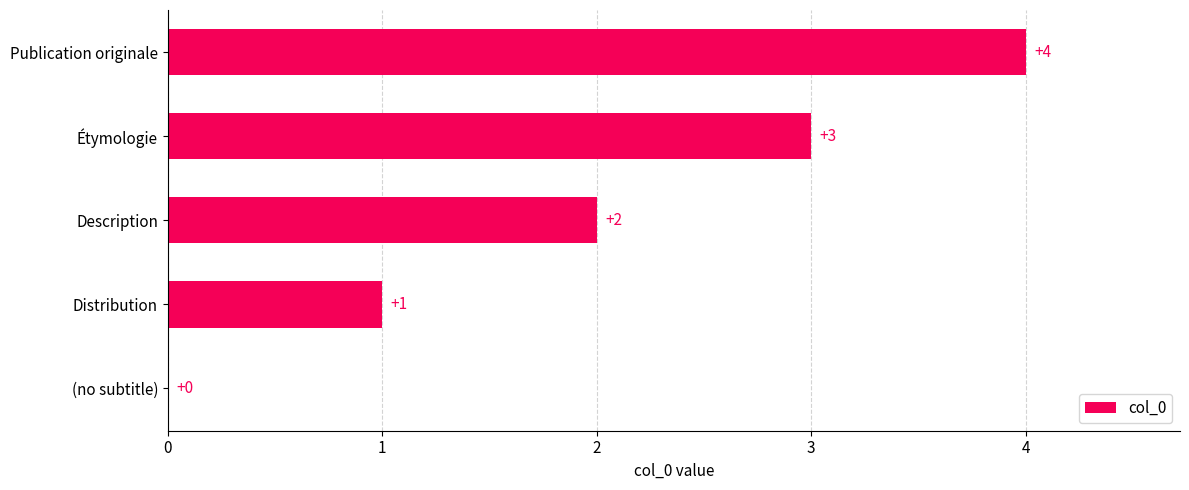

How many data points does each series have?

5